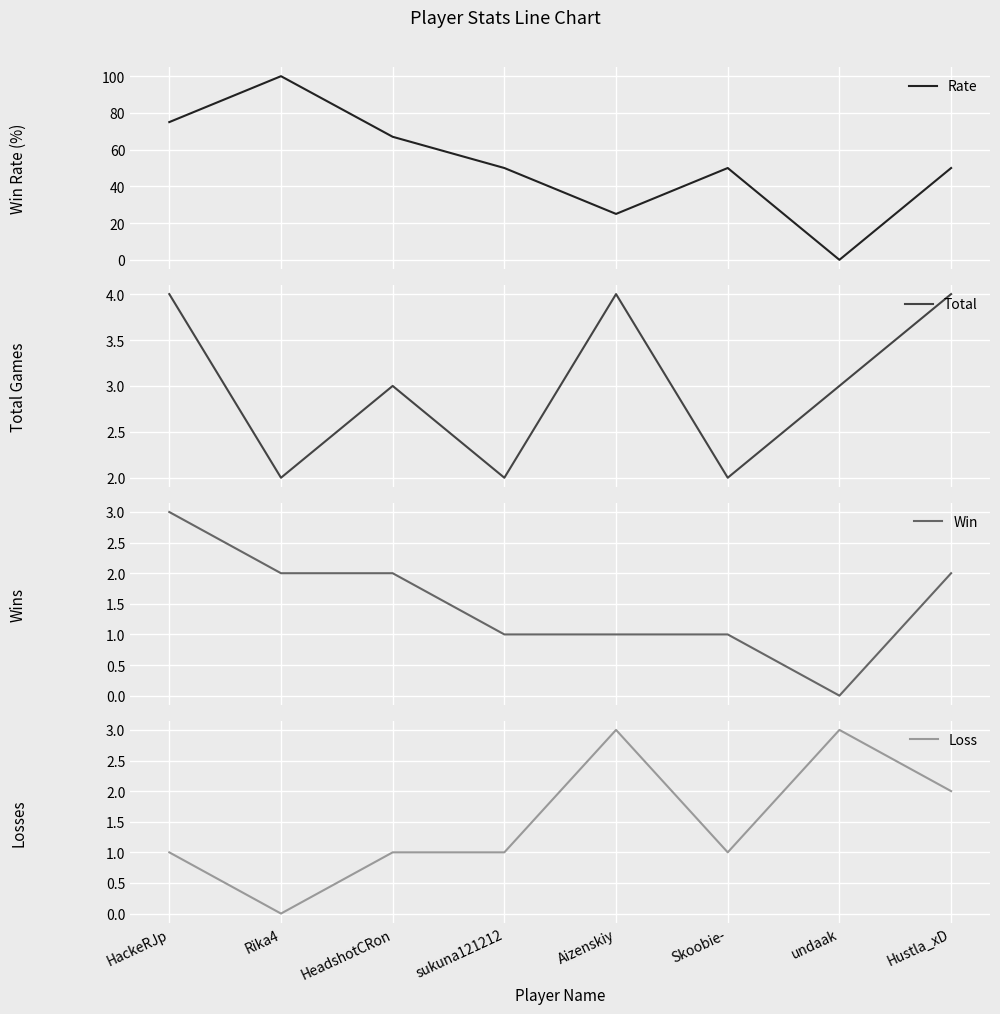

What are all the series names shown in the legend?

Rate, Total, Win, Loss